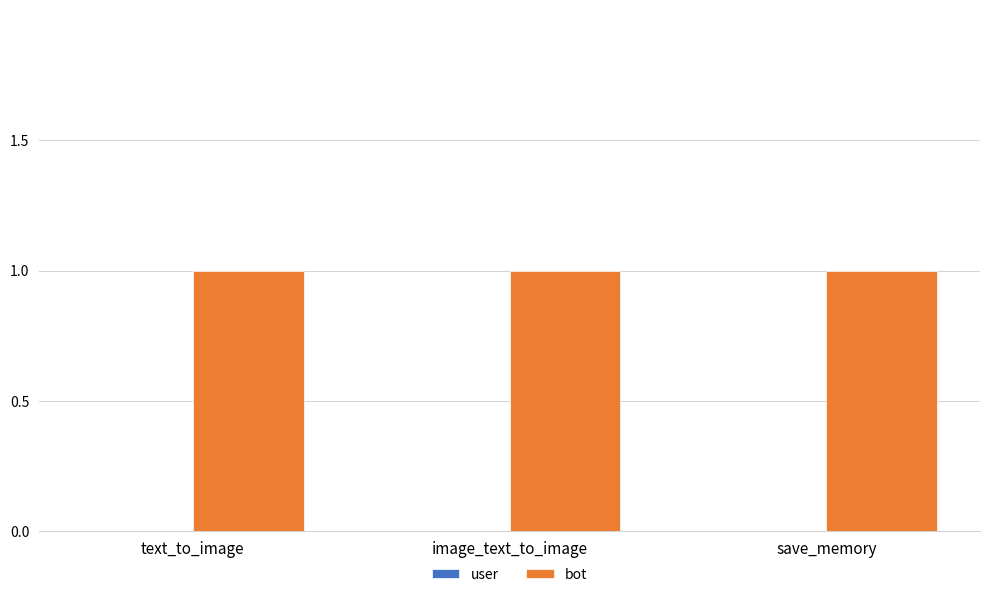

Between text_to_image and save_memory, which series saw the biggest shift?

user